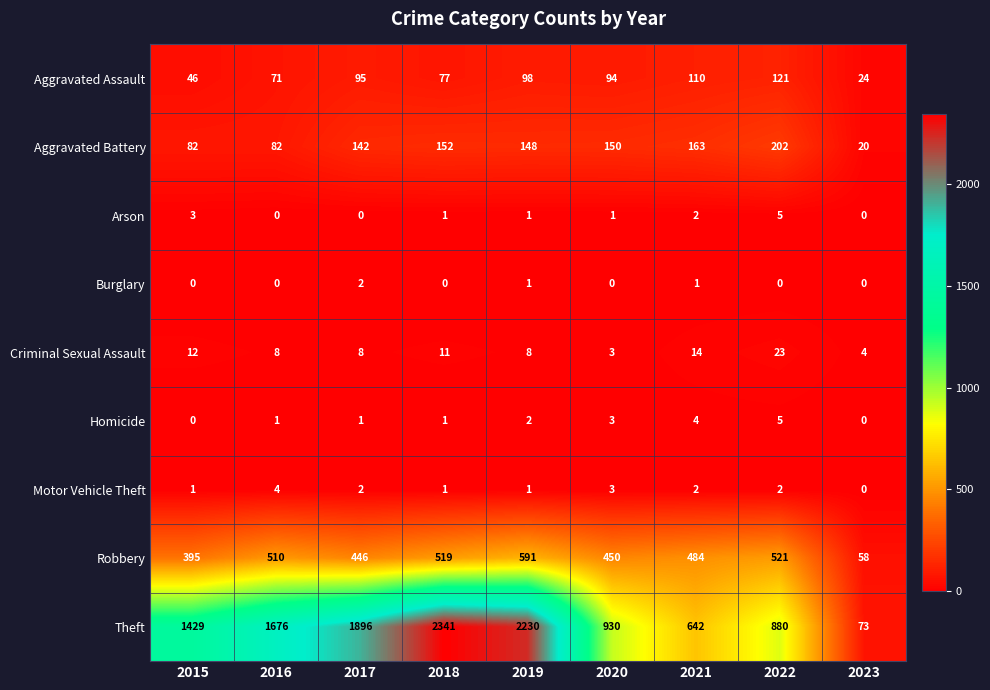

What is the sum of the Robbery values at 2015 and 2019?

986